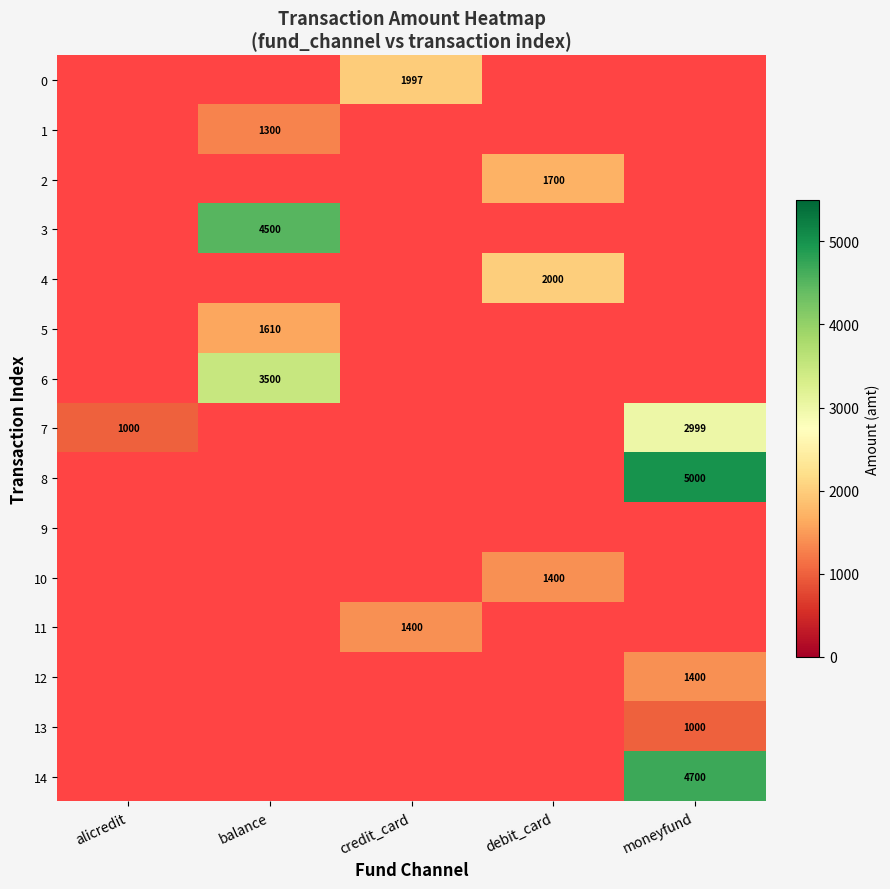

Is the value of 1 at balance greater than the value of 7 at alicredit?

Yes